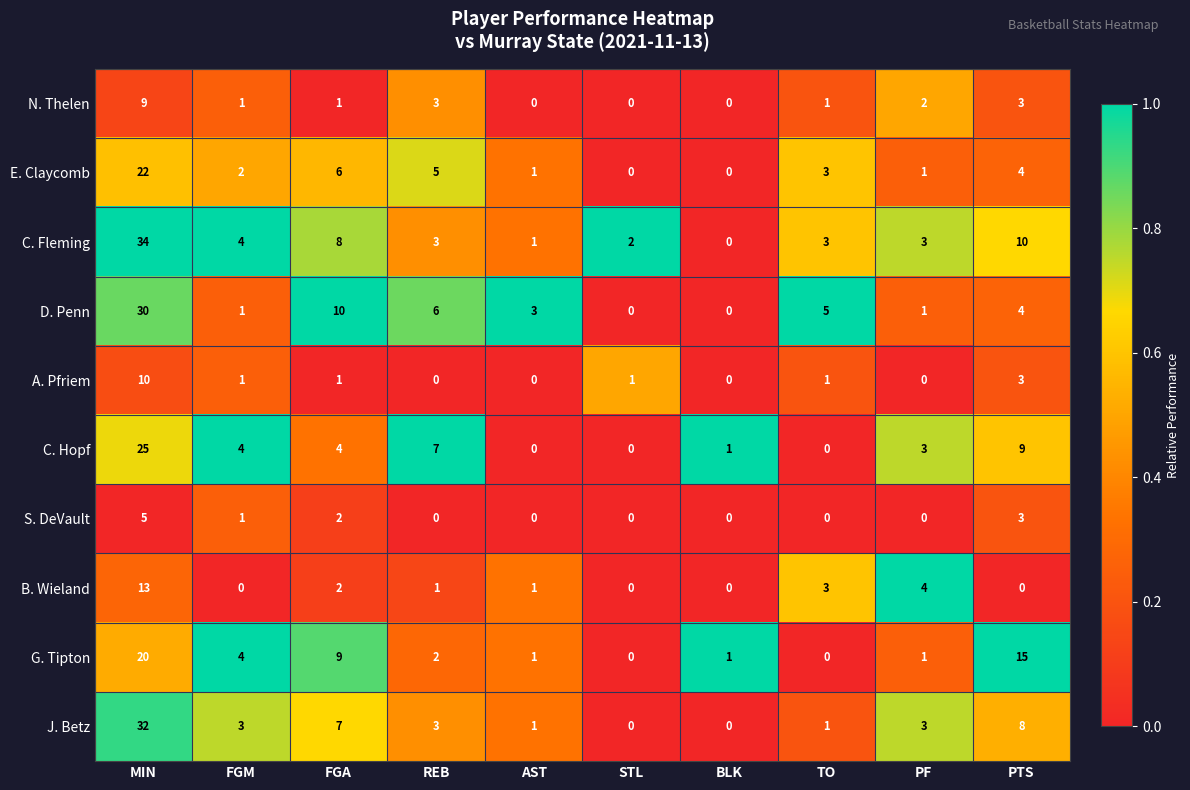

At which label does N. Thelen reach its peak?

MIN